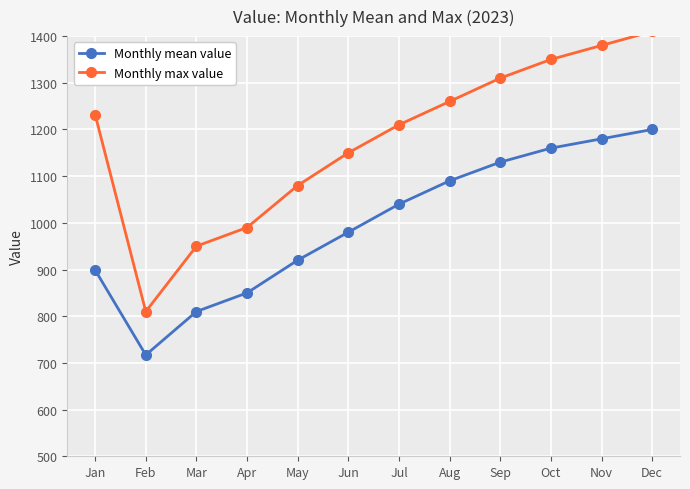

Rank the series by their maximum value, from lowest to highest.

Monthly mean value, Monthly max value